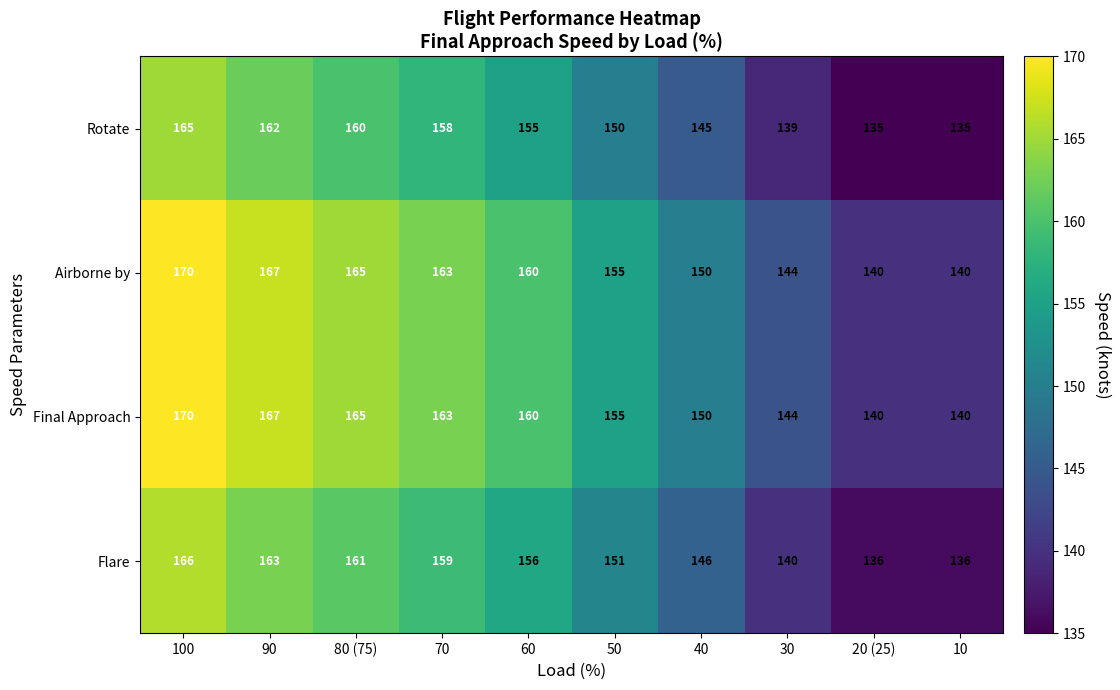

At which category is the sum across all series the highest?

100